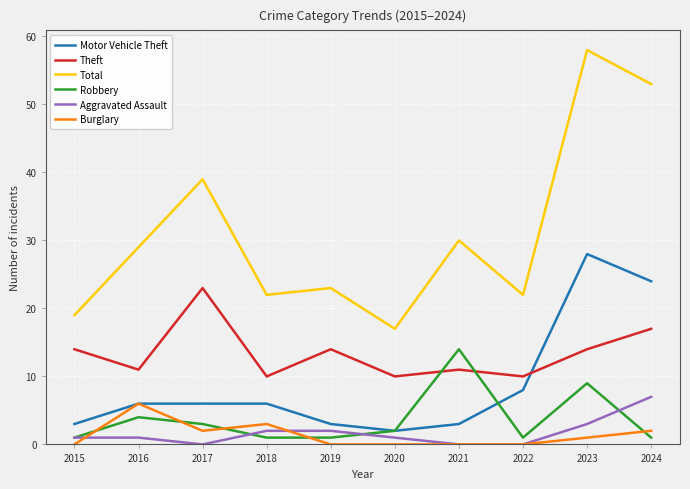

Which category has the highest value in the Robbery series?

2021